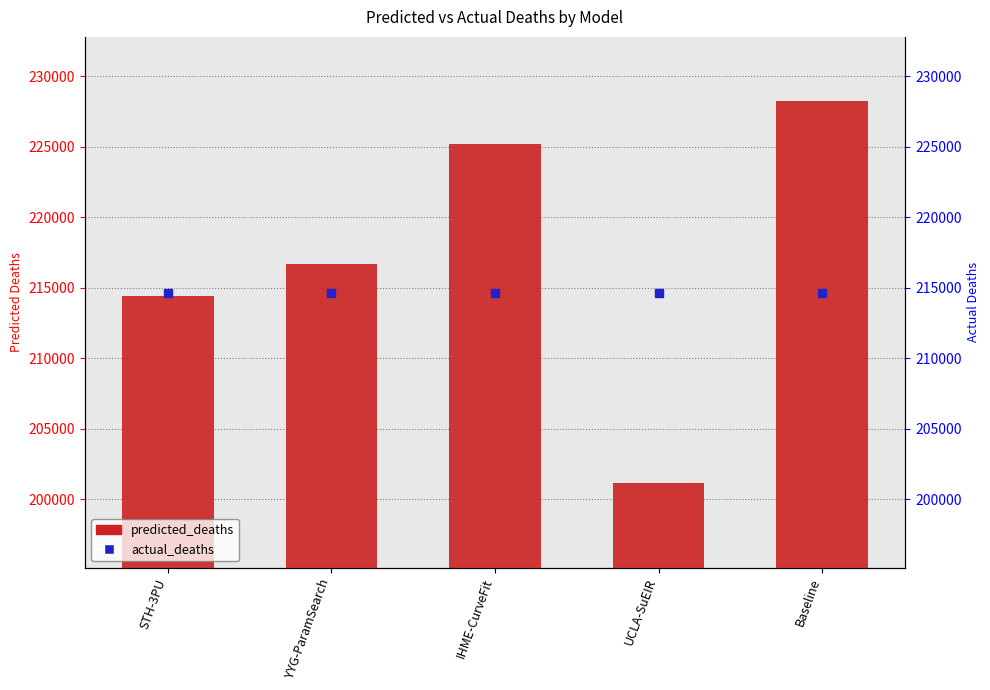

Which category has the lowest value across all series?

UCLA-SuEIR